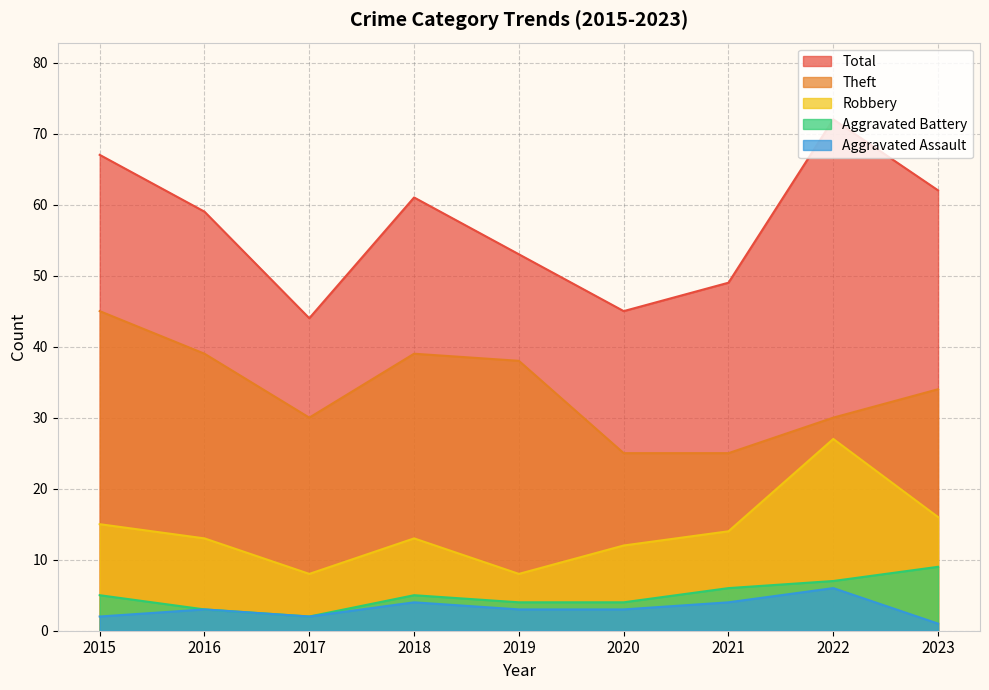

At which category is the sum across all series the highest?

2022